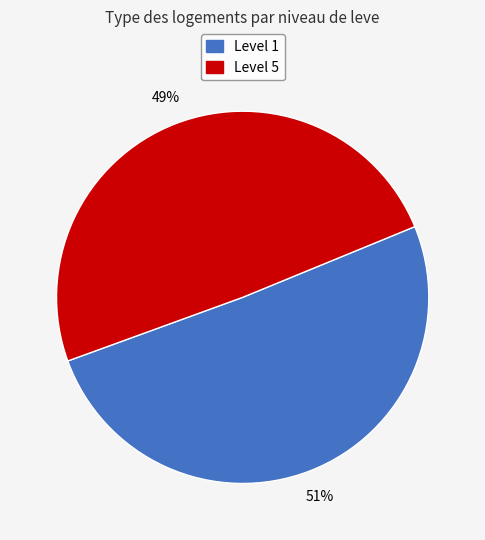

Does any single category account for the majority?

Yes